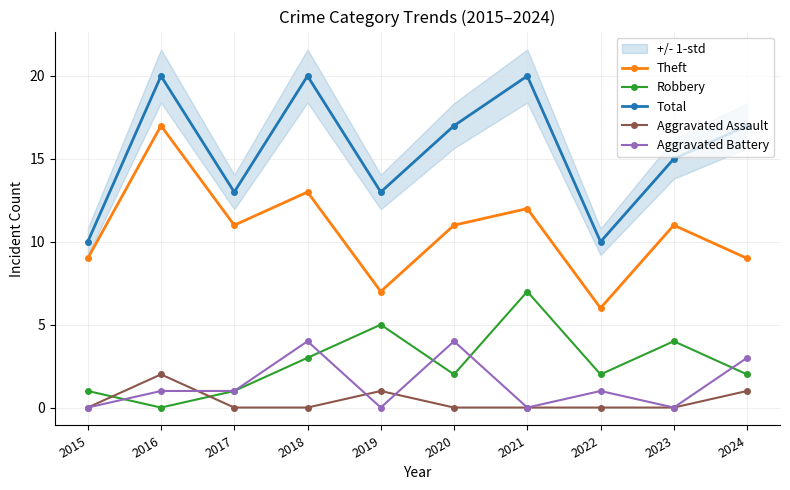

What is the difference between the Total values at 2015 and 2021?

10